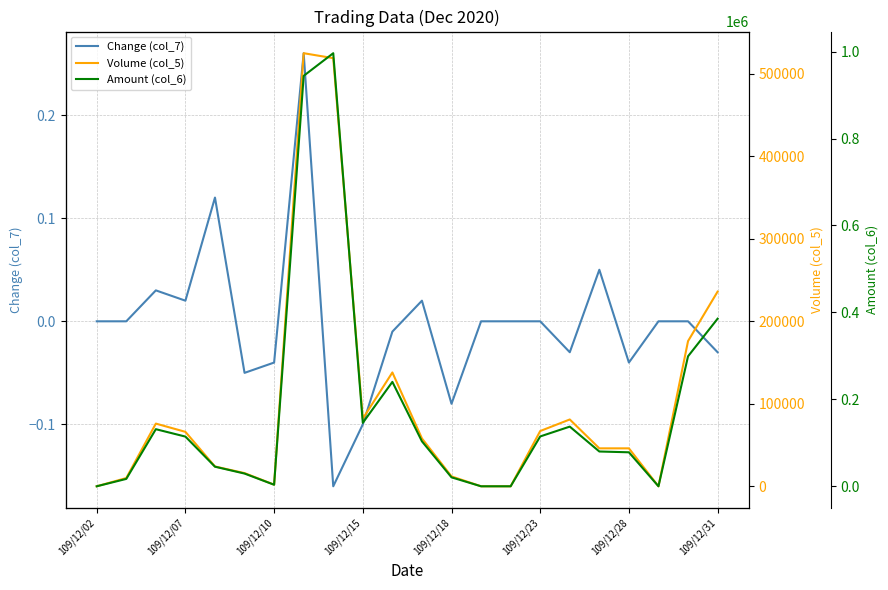

Reading left to right, transcribe all the data shown in this chart.

Change (col_7): 0.0	0.0	0.0	0.0	0.1	-0.1	-0.0	0.3	-0.2	-0.1	-0.0	0.0	-0.1	0.0	0.0	0.0	-0.0	0.1	-0.0	0.0	0.0	-0.0
Volume (col_5): 0.0	10000.0	76000.0	66000.0	24000.0	16000.0	2000.0	525000.0	519000.0	82000.0	138000.0	58000.0	12000.0	0.0	0.0	67000.0	81000.0	46000.0	46000.0	0.0	176000.0	236000.0
Amount (col_6): 0.0	17000.0	131360.0	114340.0	45070.0	29290.0	3560.0	944180.0	996250.0	145960.0	240160.0	103390.0	20600.0	0.0	0.0	114680.0	137280.0	80040.0	78200.0	0.0	299040.0	385510.0